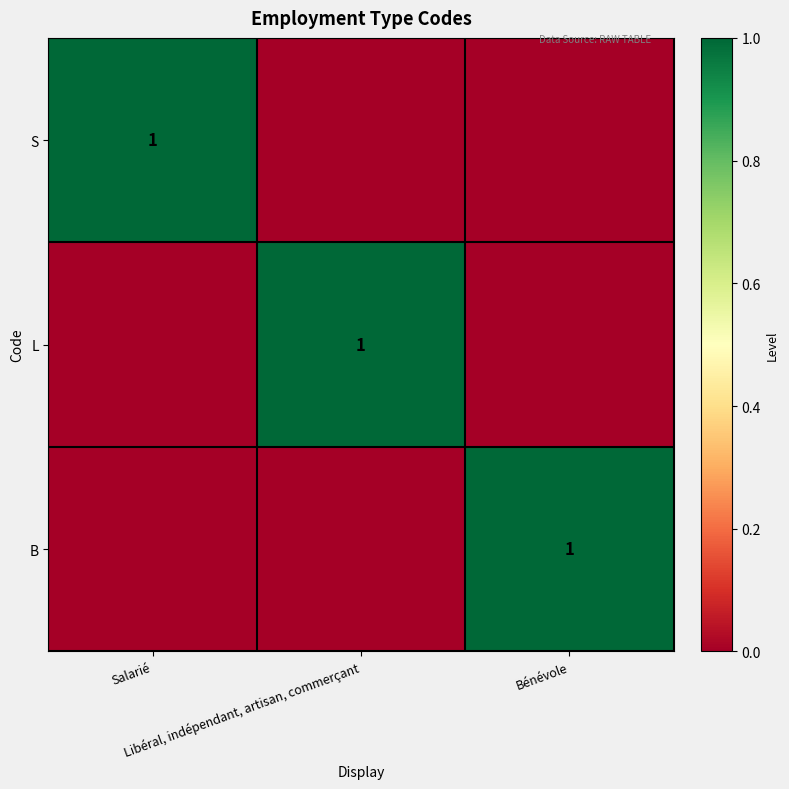

What is the sum of the B values at Bénévole and Libéral, indépendant, artisan, commerçant?

1